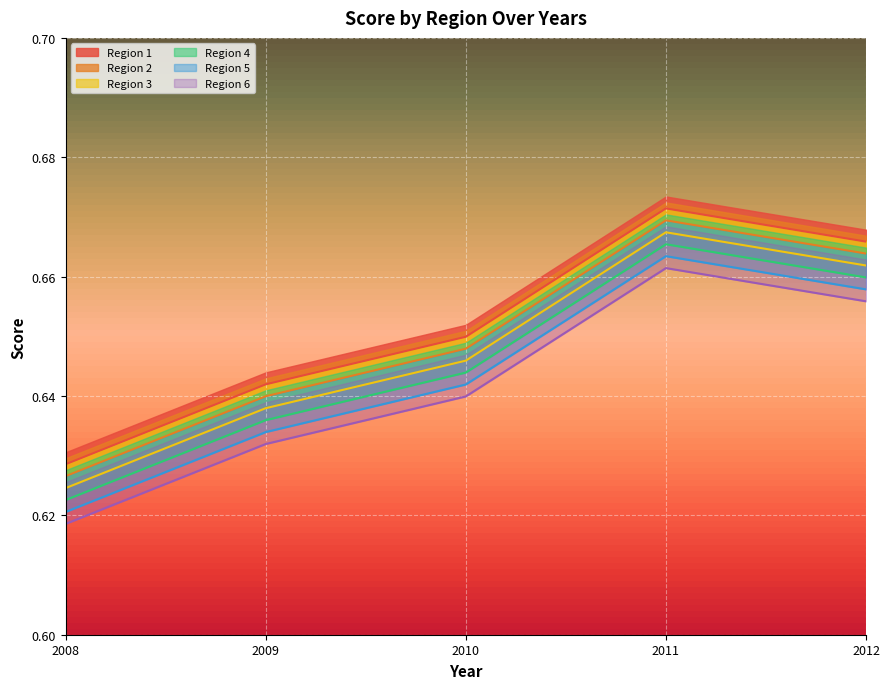

True or false: Region 2 and Region 5 intersect in this chart.

False